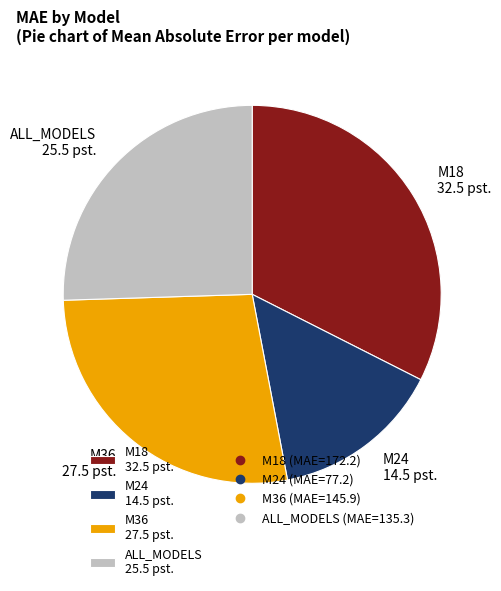

True or false: ALL_MODELS accounts for 34% of the total.

False